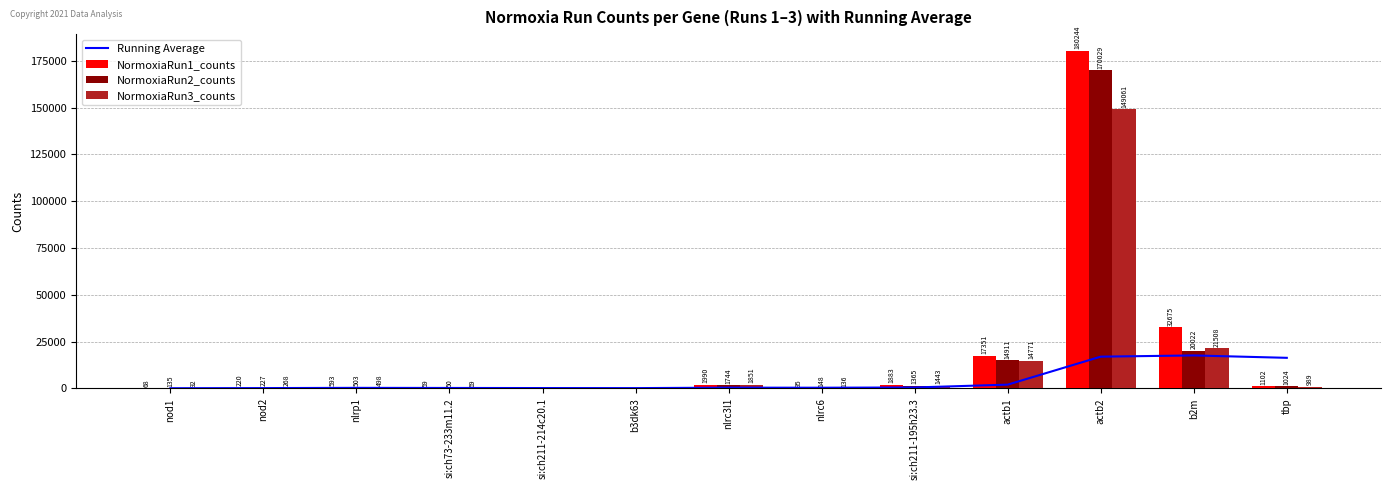

Rank the series at si:ch211-195h23.3 from lowest to highest value.

Running Average, NormoxiaRun2_counts, NormoxiaRun3_counts, NormoxiaRun1_counts